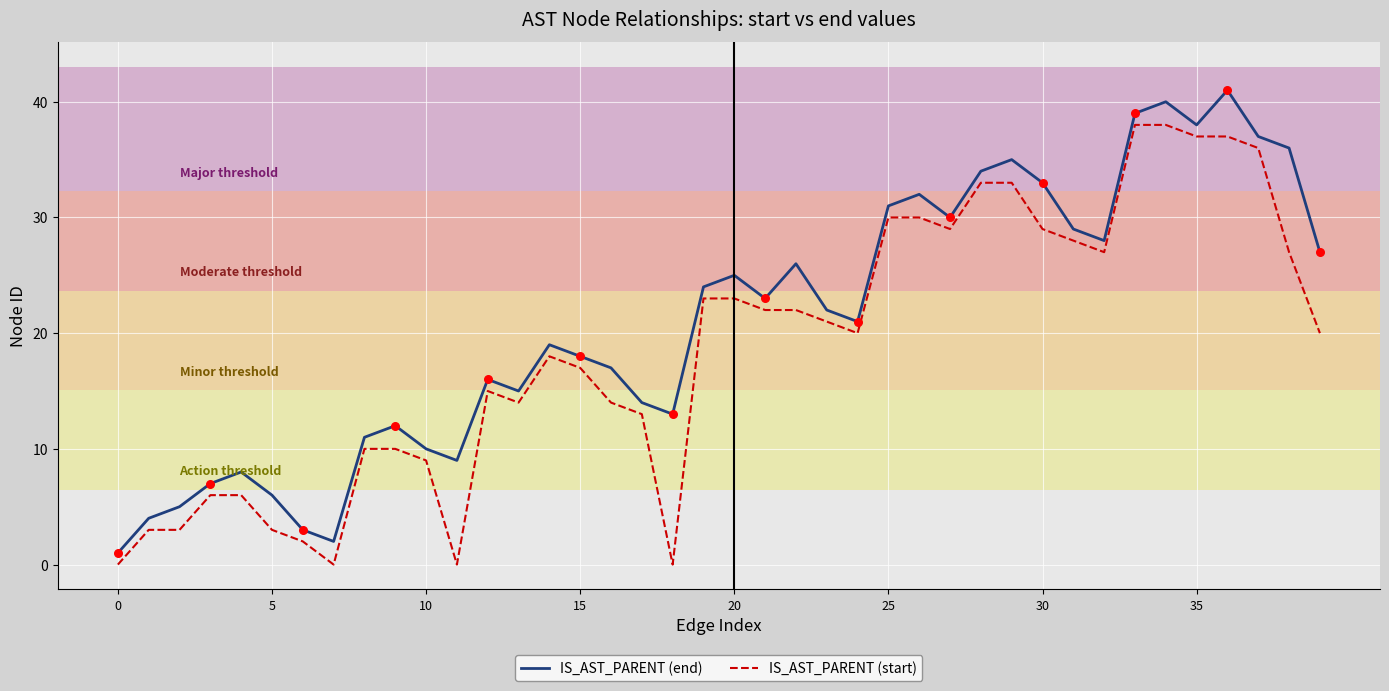

What are all the series names shown in the legend?

IS_AST_PARENT (end), IS_AST_PARENT (start)